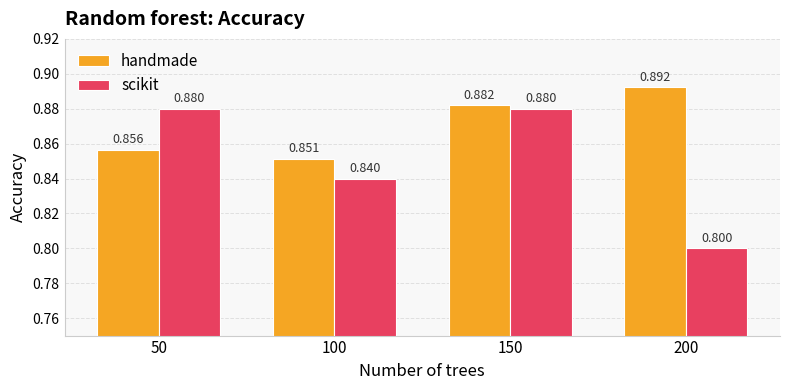

At which category is the sum across all series the highest?

150